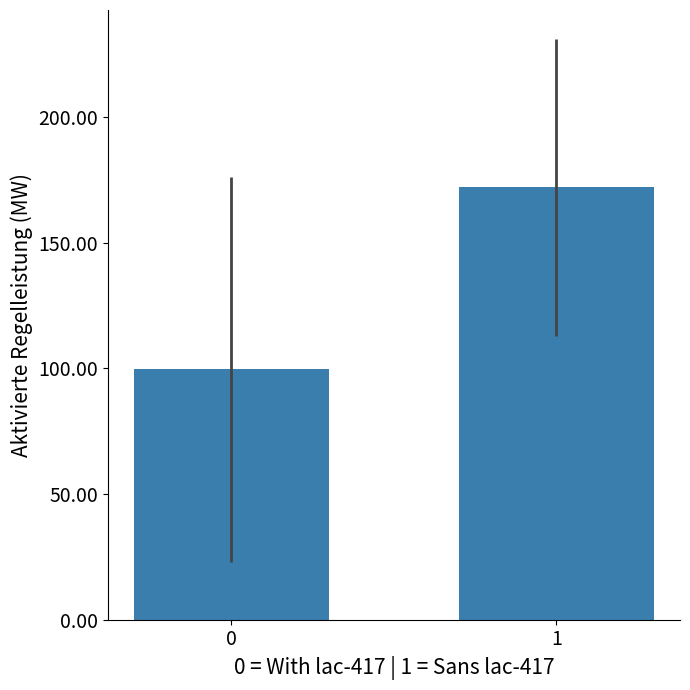

Reading left to right, what are all the values shown in this chart?

0=99.7	1=172.1